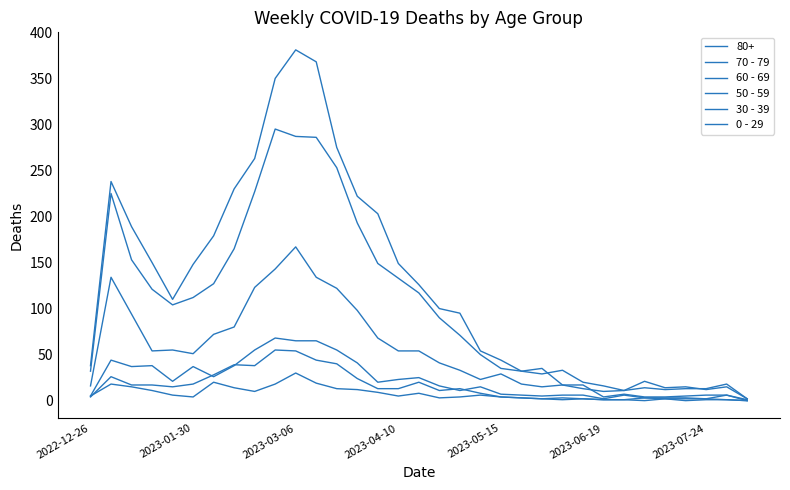

How many intersections are there between 60 - 69 and 70 - 79?

1